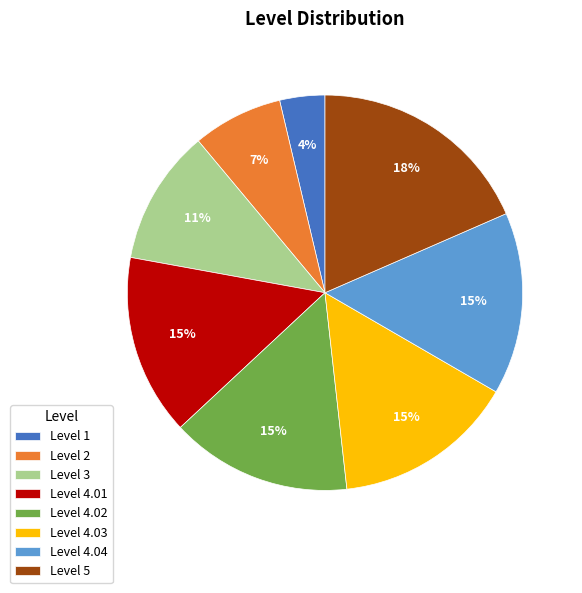

Combined, do Level 5 and Level 2 account for over 50%?

No